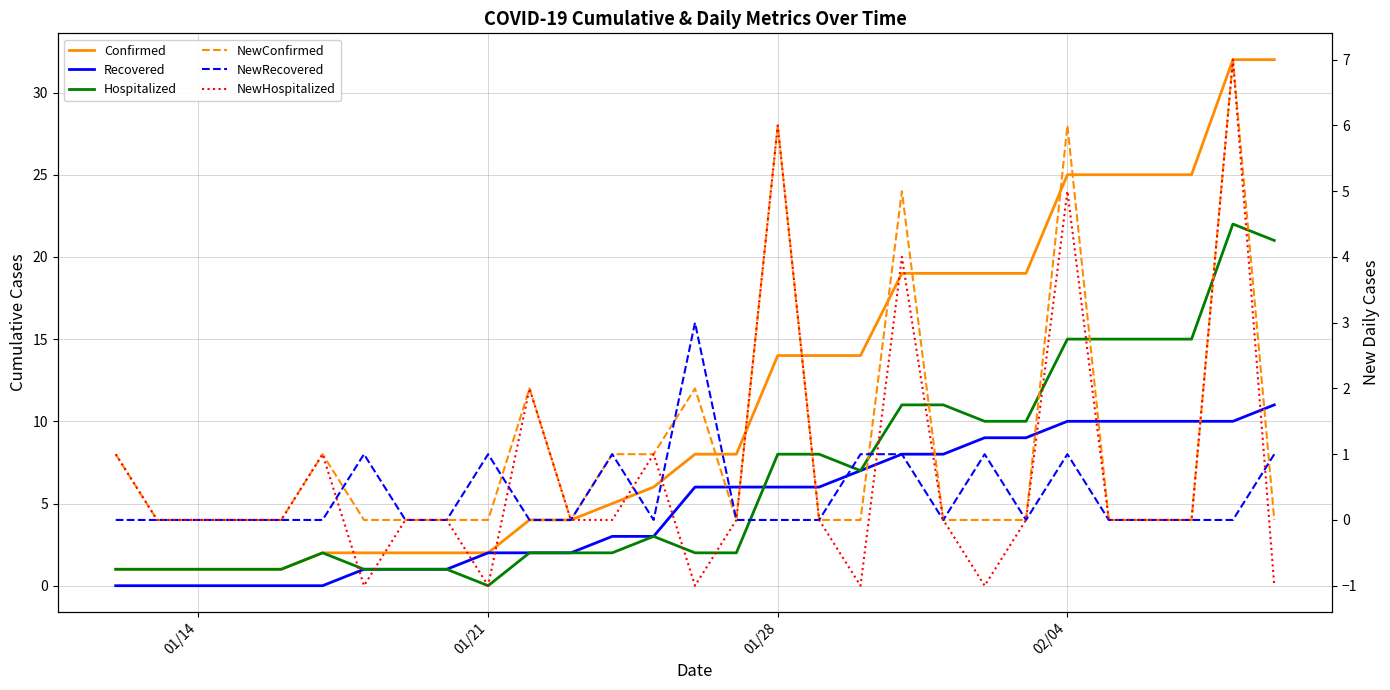

Reading right to left, list all the values displayed in this chart.

Confirmed: 32	32	25	25	25	25	19	19	19	19	14	14	14	8	8	6	5	4	4	2	2	2	2	2	1	1	1	1	1
Recovered: 11	10	10	10	10	10	9	9	8	8	7	6	6	6	6	3	3	2	2	2	1	1	1	0	0	0	0	0	0
Hospitalized: 21	22	15	15	15	15	10	10	11	11	7	8	8	2	2	3	2	2	2	0	1	1	1	2	1	1	1	1	1
NewConfirmed: 0	7	0	0	0	6	0	0	0	5	0	0	6	0	2	1	1	0	2	0	0	0	0	1	0	0	0	0	1
NewRecovered: 1	0	0	0	0	1	0	1	0	1	1	0	0	0	3	0	1	0	0	1	0	0	1	0	0	0	0	0	0
NewHospitalized: -1	7	0	0	0	5	0	-1	0	4	-1	0	6	0	-1	1	0	0	2	-1	0	0	-1	1	0	0	0	0	1